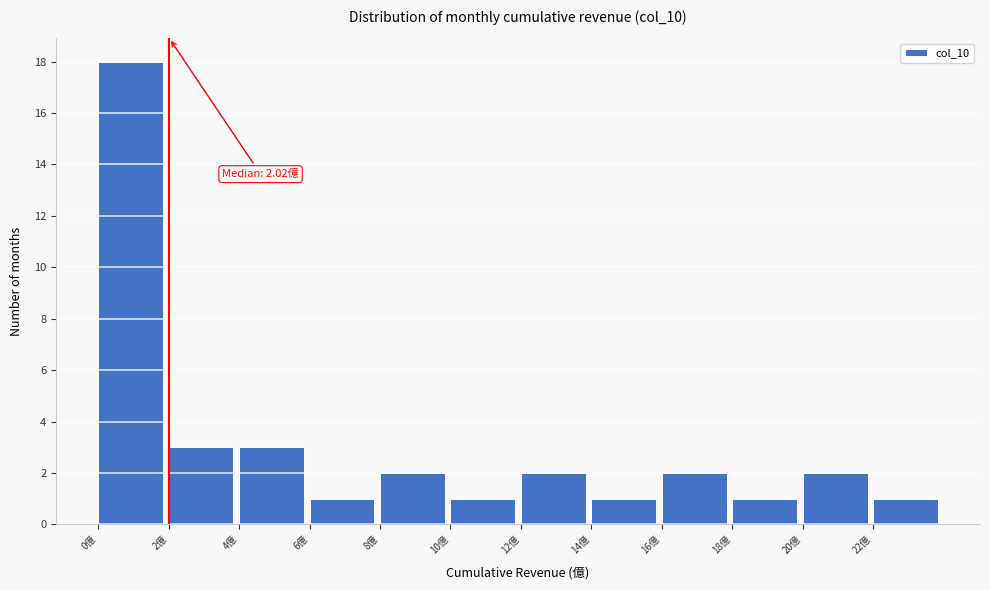

Which range on the x-axis has the tallest bar?

0 to 2